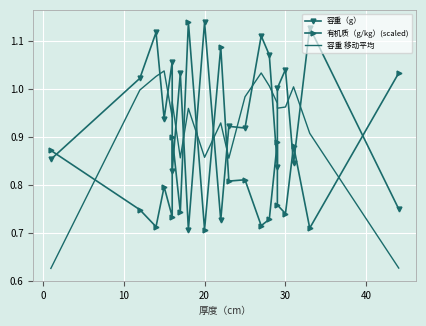

How many values in the 容重（g） series are below 1?

10